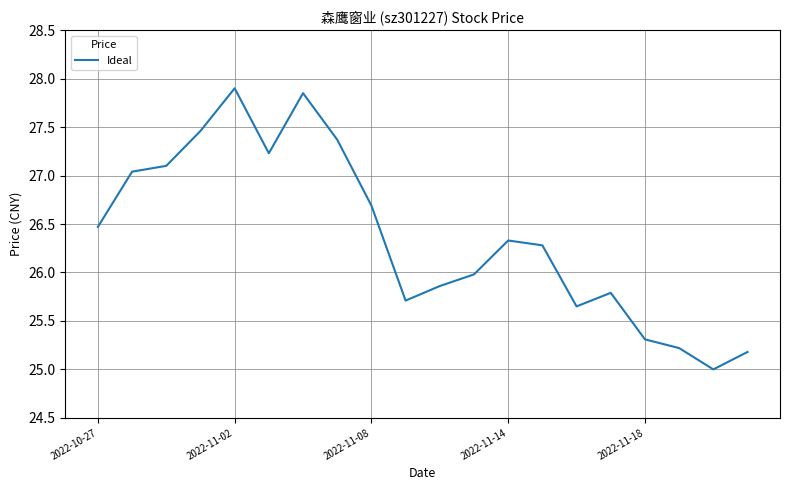

Read the value at 2022-10-27.

26.5